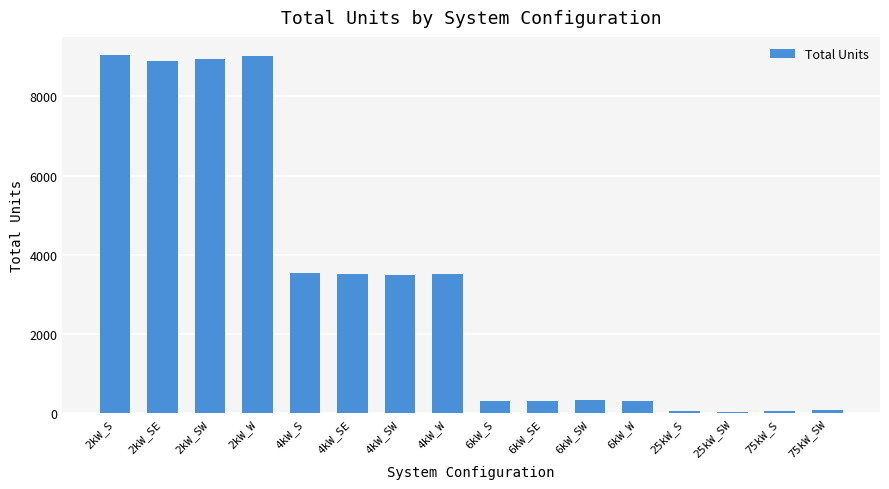

Is it true that the value at 25kW_S is 58?

True